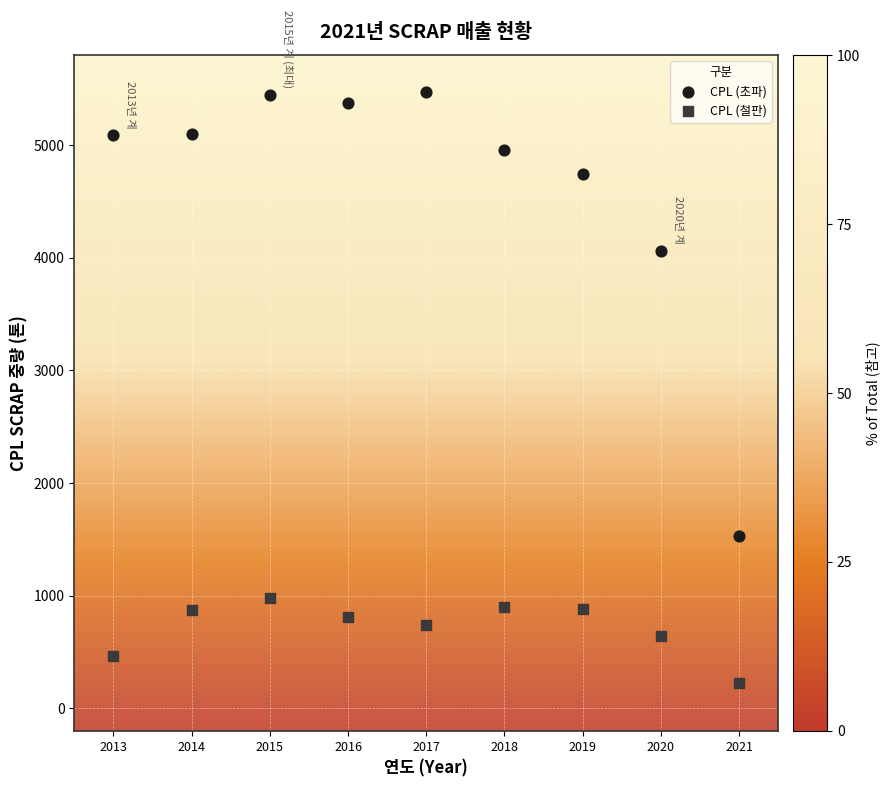

In the CPL (초파) series, what Y value is closest to 3498?

4060.3